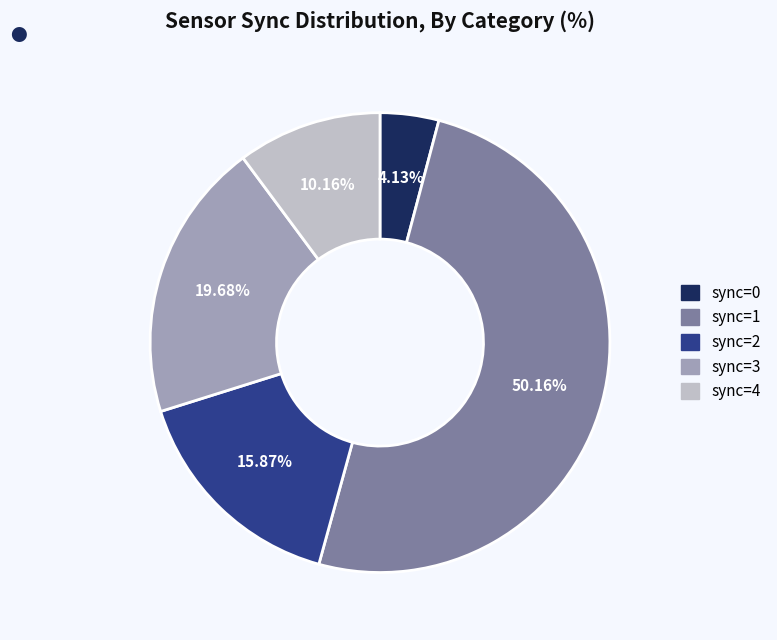

What portion of the pie excludes sync=2?

84.1%